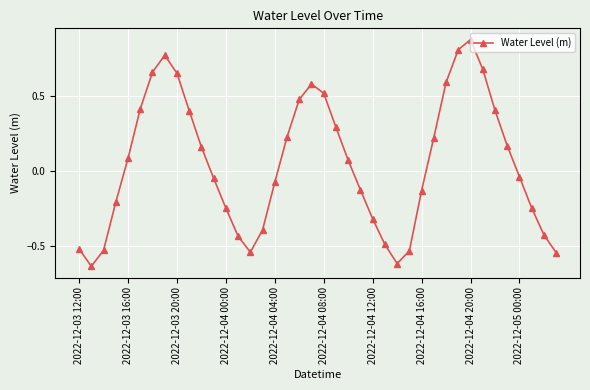

True or false: there are more than 2 points higher than both neighbors.

True